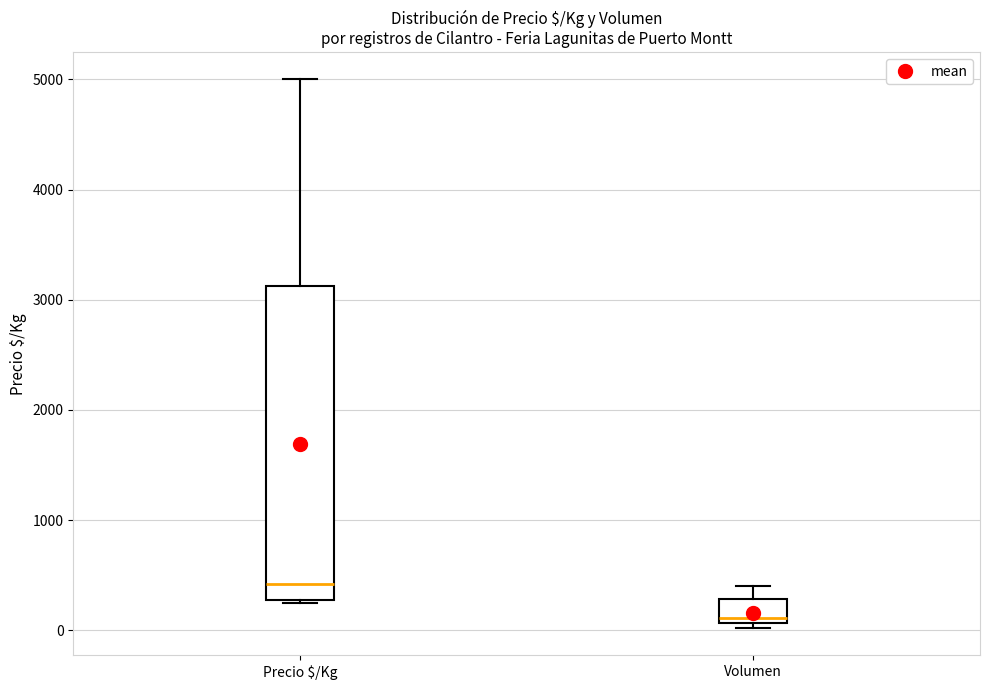

Comparing the boxes themselves (not the whiskers), which one is the tallest?

Precio $/Kg